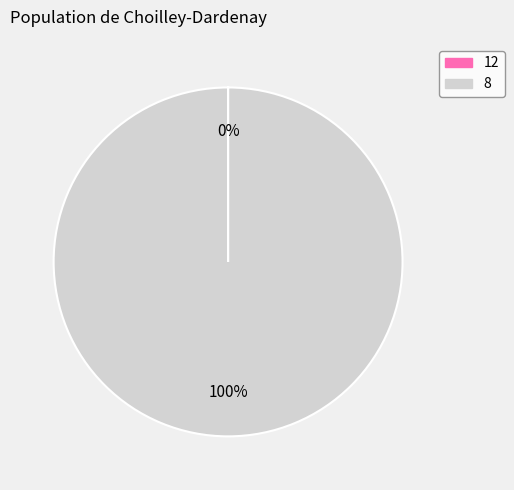

To the nearest percent, what is the difference between the largest and smallest slice percentages?

100%